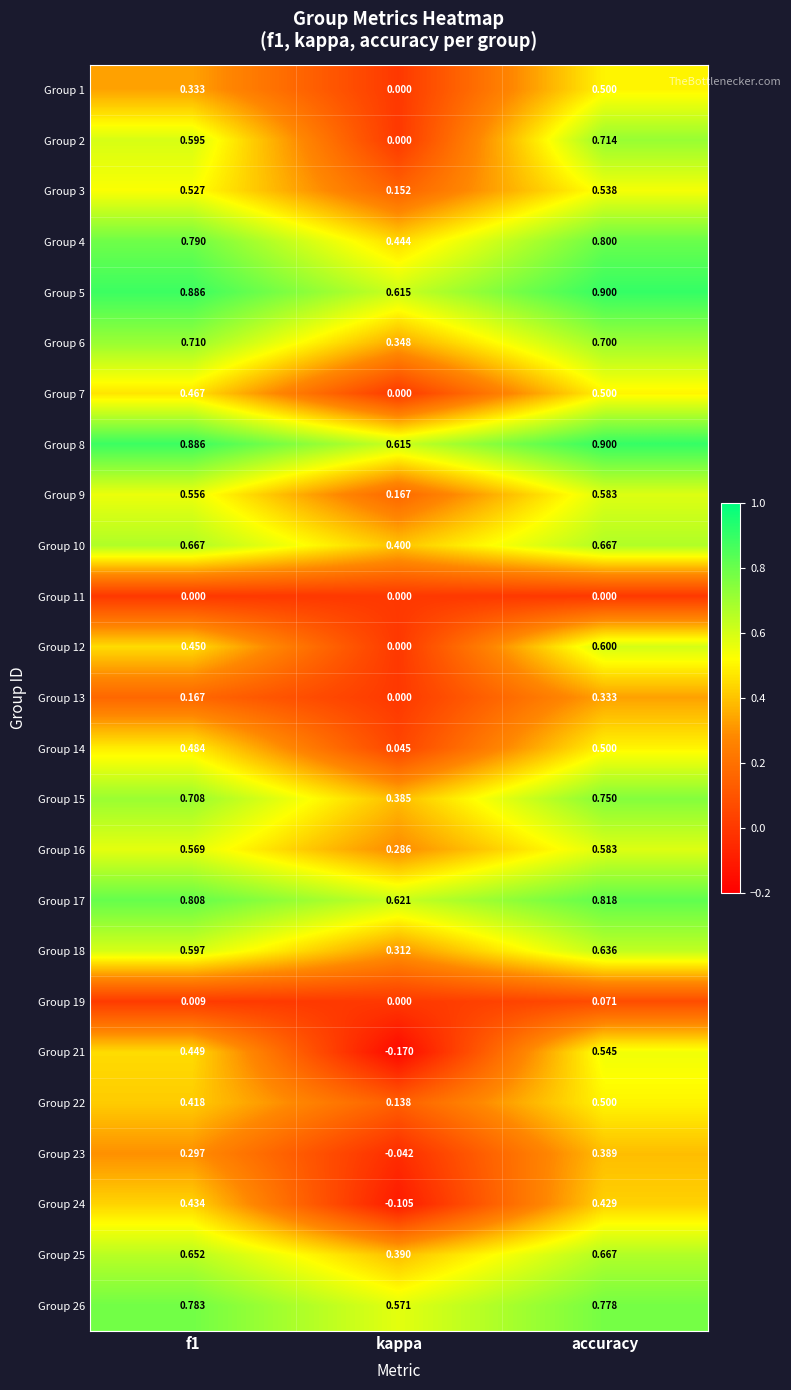

At which label is Group 24 closest to 0?

kappa